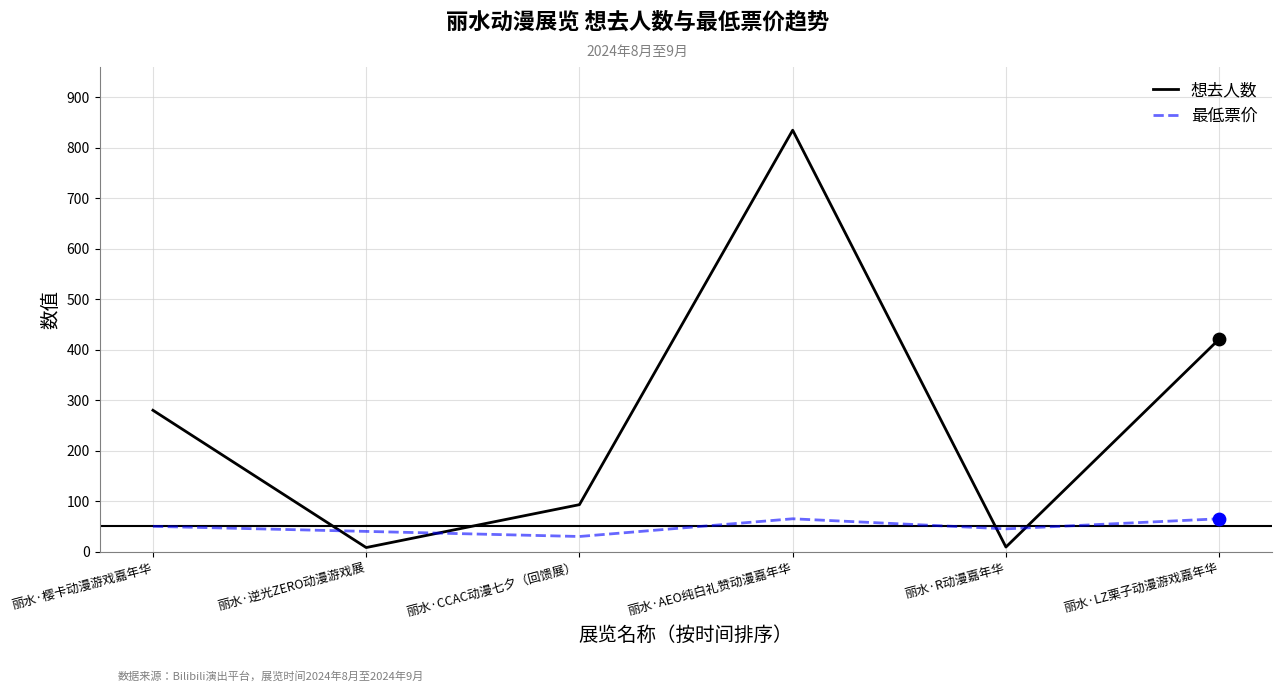

What are all the series names shown in the legend?

想去人数, 最低票价